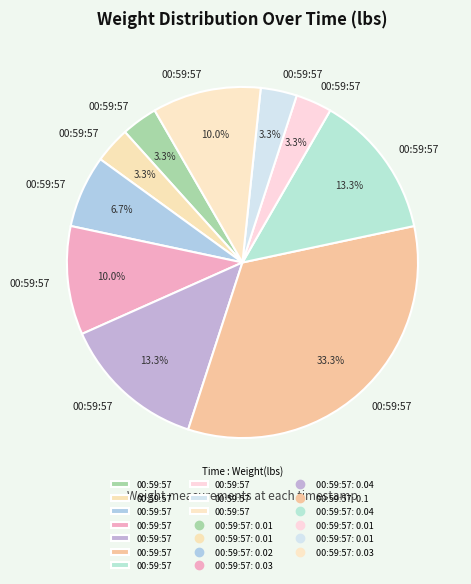

How many slices are in this pie chart?

10